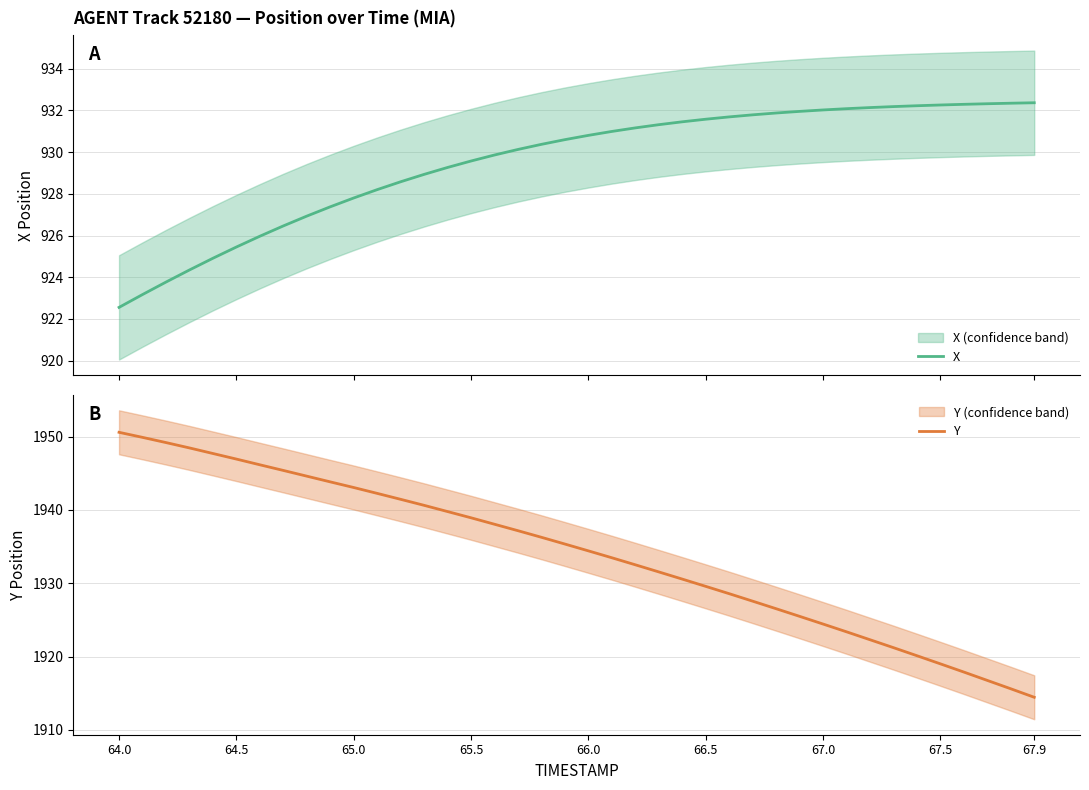

What is the minimum value for X?

922.6